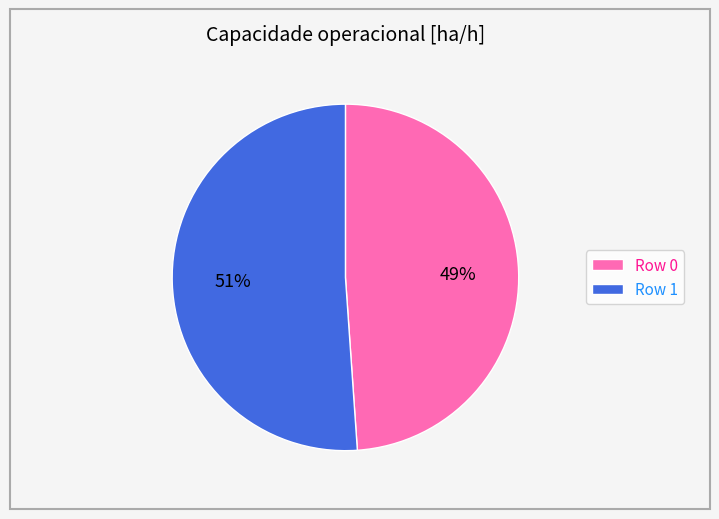

To the nearest percent, what is the combined percentage of Row 0 and Row 1?

100%